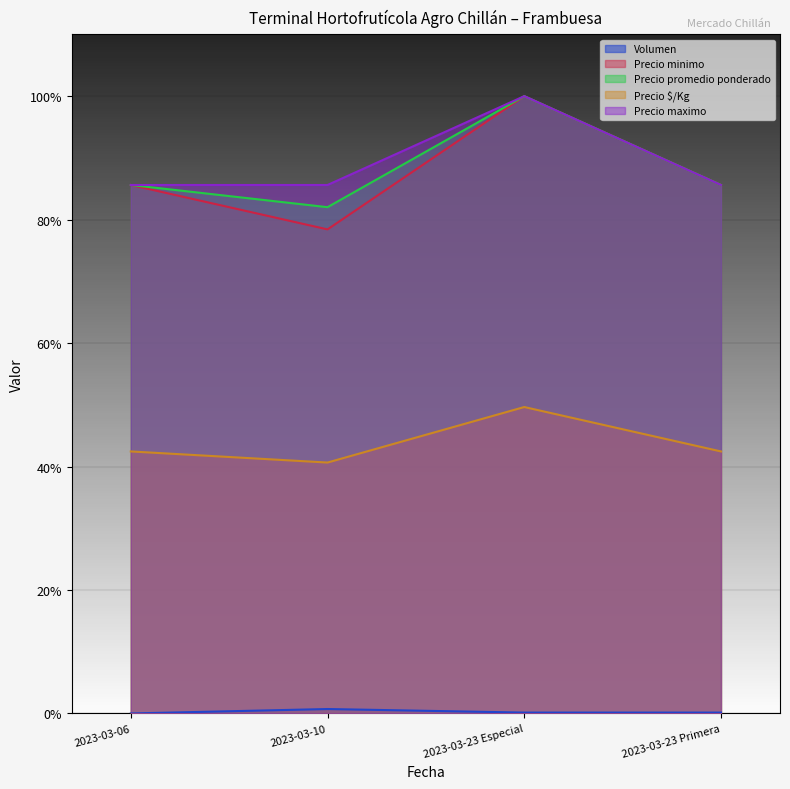

What is the label of the 1st point from the right?

2023-03-23 Primera